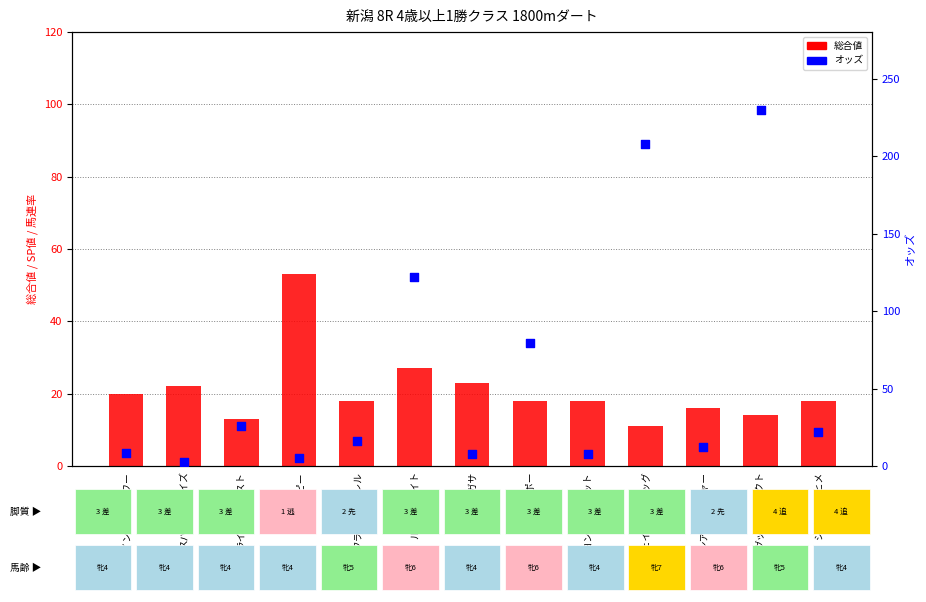

What are all the series names shown in the legend?

総合値, オッズ